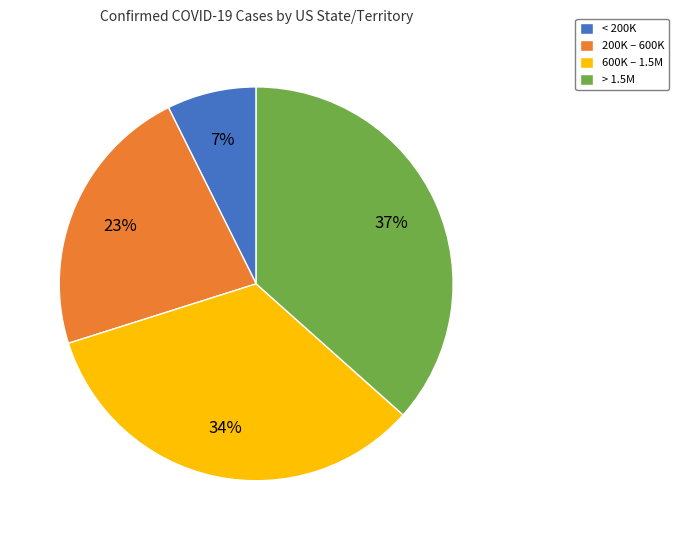

Which category has the smallest portion of the pie?

< 200K